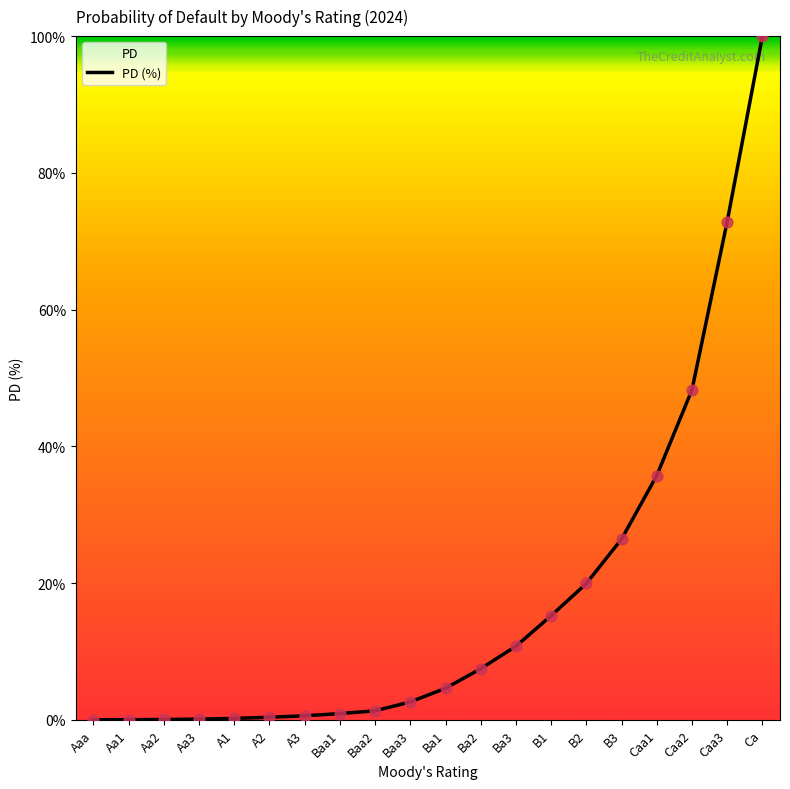

What is the change in value from Aa3 to B1?

+15.1